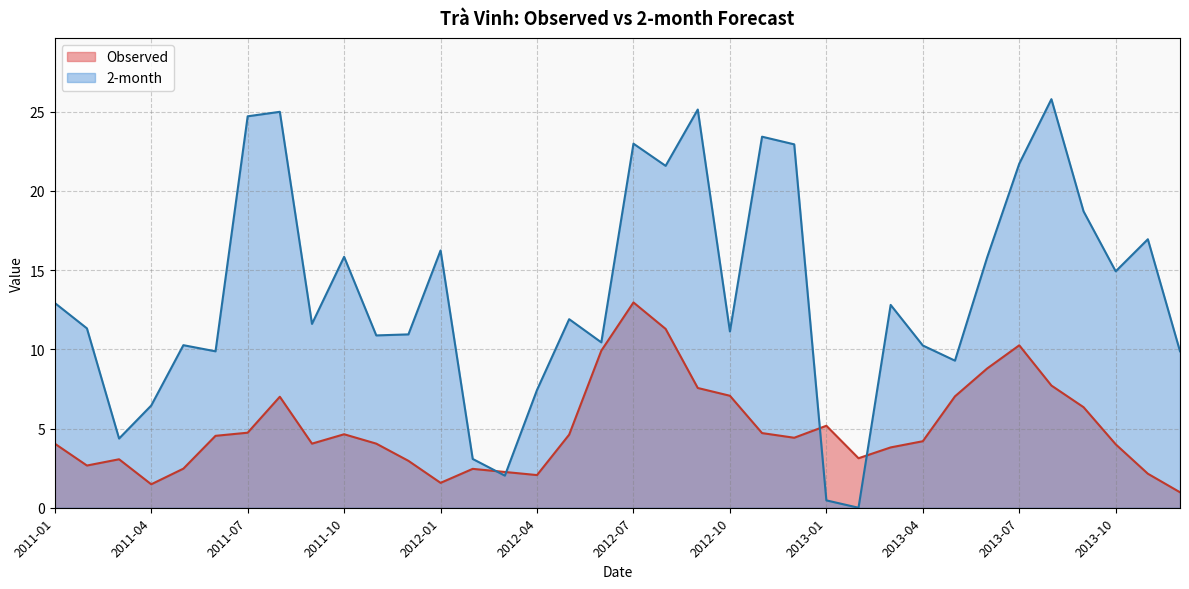

Where do 2-month and Observed first cross each other?

2012-02 and 2012-03